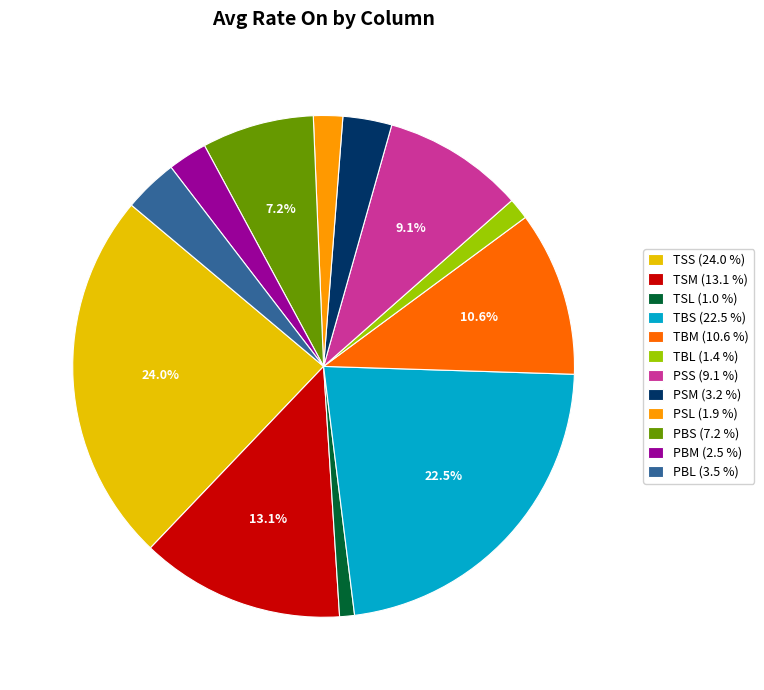

To the nearest percent, what portion does PSM represent?

3%